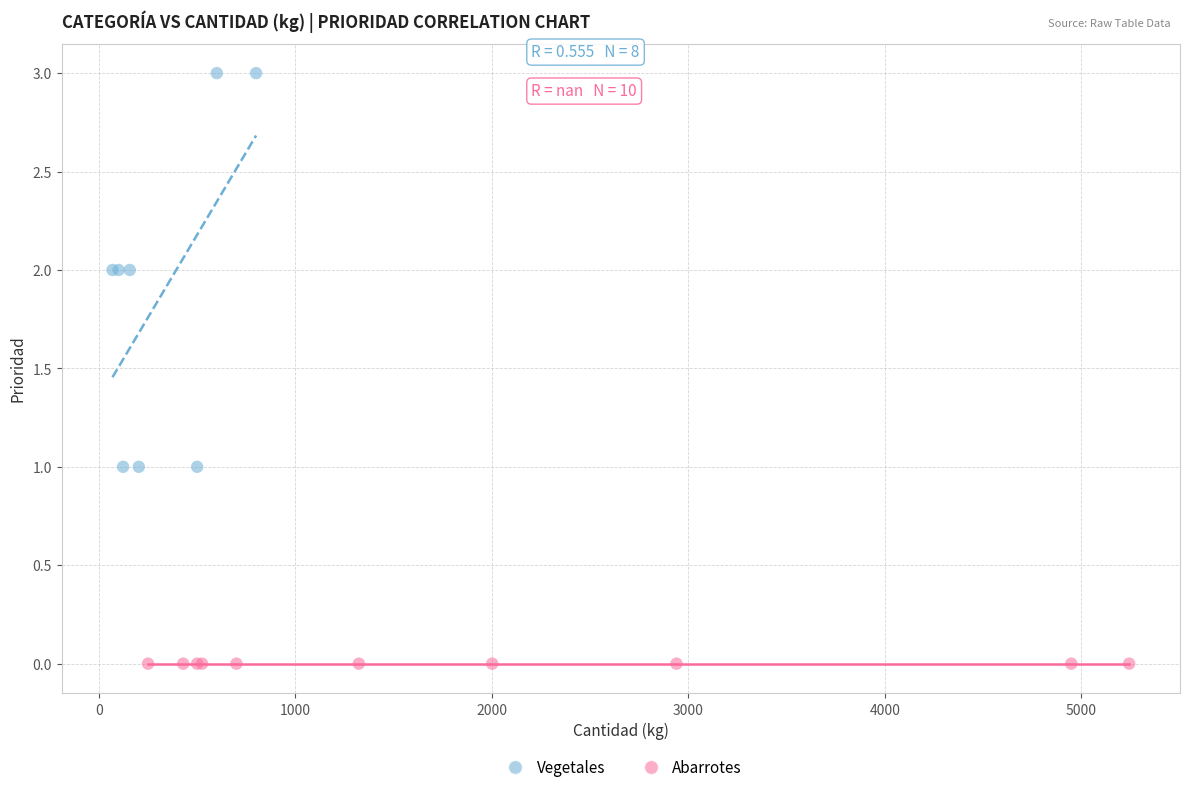

Which series reaches the minimum Y coordinate?

Abarrotes